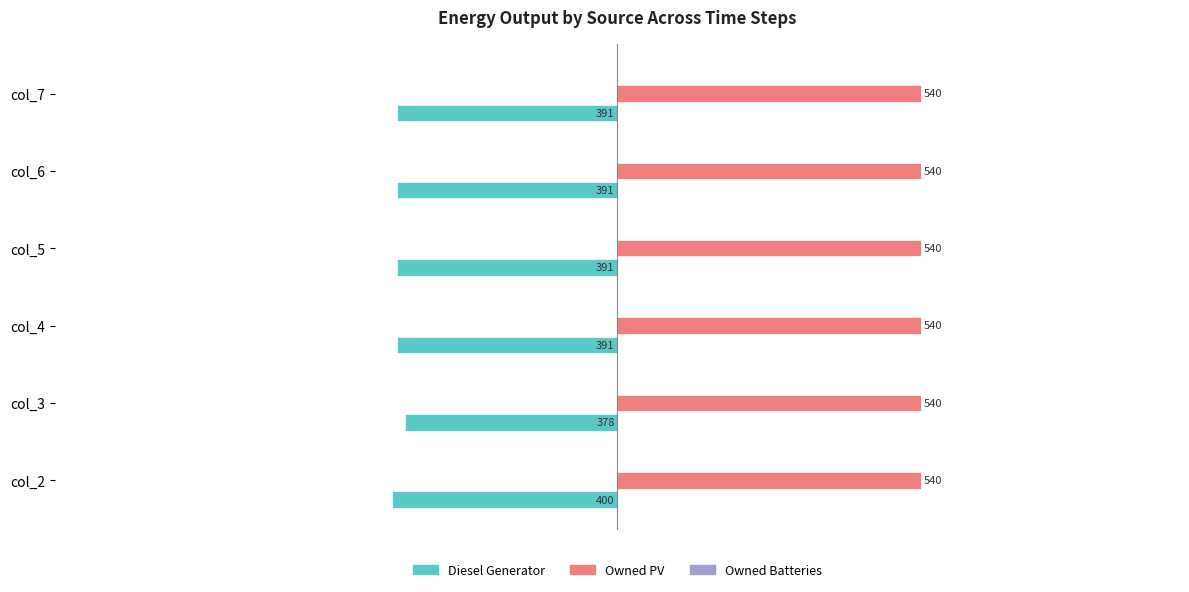

What is the greatest value displayed?

540